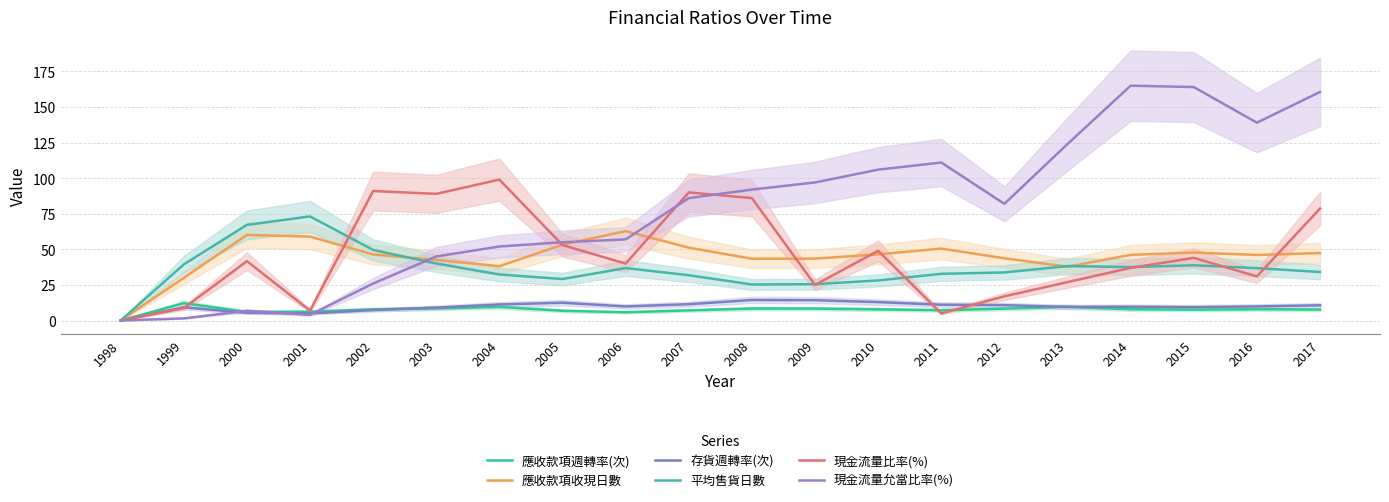

How many categories are shown in the chart?

20